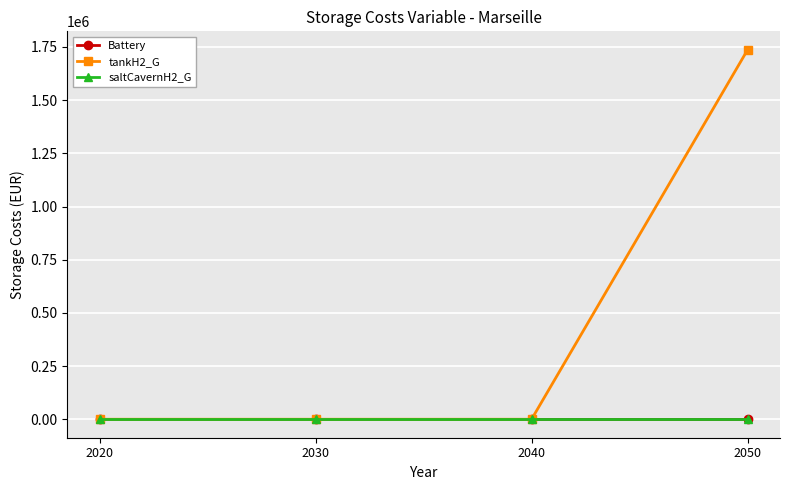

True or false: saltCavernH2_G and tankH2_G intersect in this chart.

False